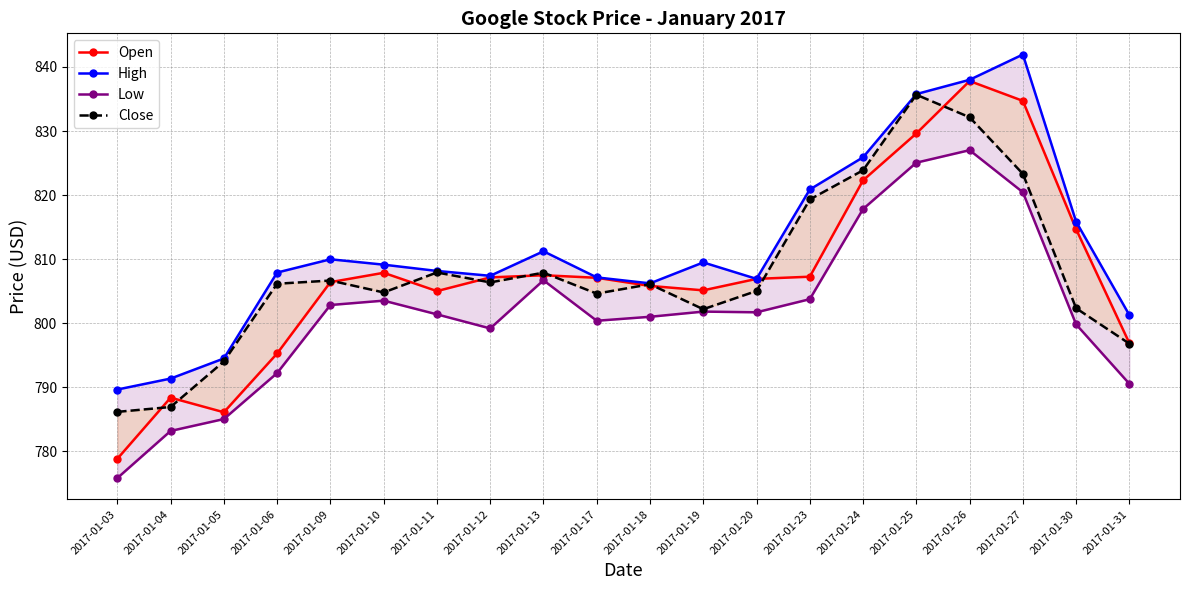

Reading left to right, list all the values displayed in this chart.

Open: 2017-01-03=778.8	2017-01-04=788.4	2017-01-05=786.1	2017-01-06=795.3	2017-01-09=806.4	2017-01-10=807.9	2017-01-11=805.0	2017-01-12=807.1	2017-01-13=807.5	2017-01-17=807.1	2017-01-18=805.8	2017-01-19=805.1	2017-01-20=806.9	2017-01-23=807.2	2017-01-24=822.3	2017-01-25=829.6	2017-01-26=837.8	2017-01-27=834.7	2017-01-30=814.7	2017-01-31=796.9
High: 2017-01-03=789.6	2017-01-04=791.3	2017-01-05=794.5	2017-01-06=807.9	2017-01-09=810.0	2017-01-10=809.1	2017-01-11=808.1	2017-01-12=807.4	2017-01-13=811.2	2017-01-17=807.1	2017-01-18=806.2	2017-01-19=809.5	2017-01-20=806.9	2017-01-23=820.9	2017-01-24=825.9	2017-01-25=835.8	2017-01-26=838.0	2017-01-27=842.0	2017-01-30=815.8	2017-01-31=801.2
Low: 2017-01-03=775.8	2017-01-04=783.2	2017-01-05=785.0	2017-01-06=792.2	2017-01-09=802.8	2017-01-10=803.5	2017-01-11=801.4	2017-01-12=799.2	2017-01-13=806.7	2017-01-17=800.4	2017-01-18=801.0	2017-01-19=801.8	2017-01-20=801.7	2017-01-23=803.7	2017-01-24=817.8	2017-01-25=825.1	2017-01-26=827.0	2017-01-27=820.4	2017-01-30=799.8	2017-01-31=790.5
Close: 2017-01-03=786.1	2017-01-04=786.9	2017-01-05=794.0	2017-01-06=806.1	2017-01-09=806.6	2017-01-10=804.8	2017-01-11=807.9	2017-01-12=806.4	2017-01-13=807.9	2017-01-17=804.6	2017-01-18=806.1	2017-01-19=802.2	2017-01-20=805.0	2017-01-23=819.3	2017-01-24=823.9	2017-01-25=835.7	2017-01-26=832.1	2017-01-27=823.3	2017-01-30=802.3	2017-01-31=796.8